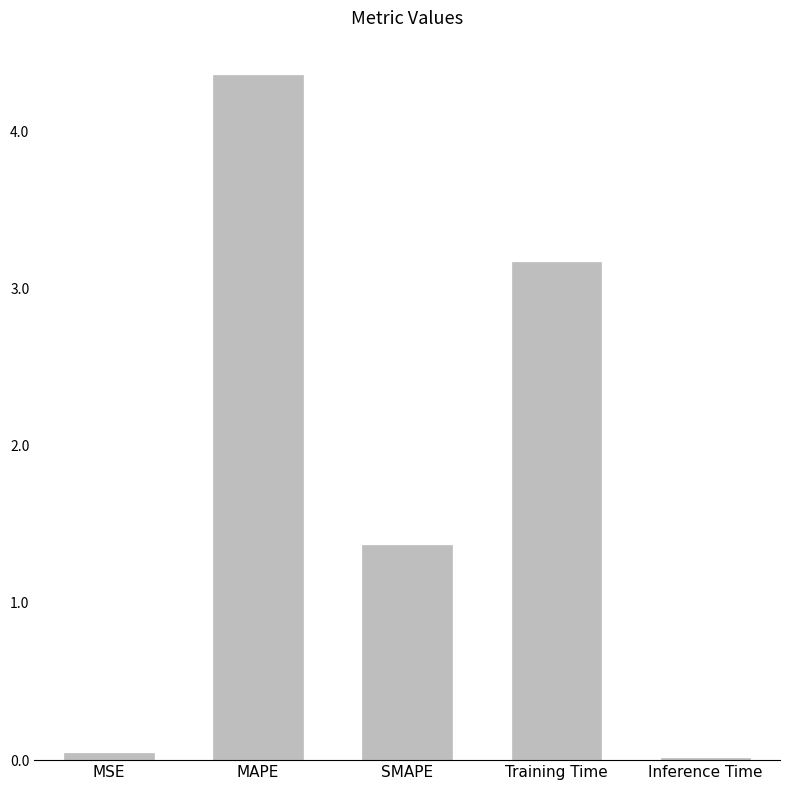

Are the bars horizontal?

No